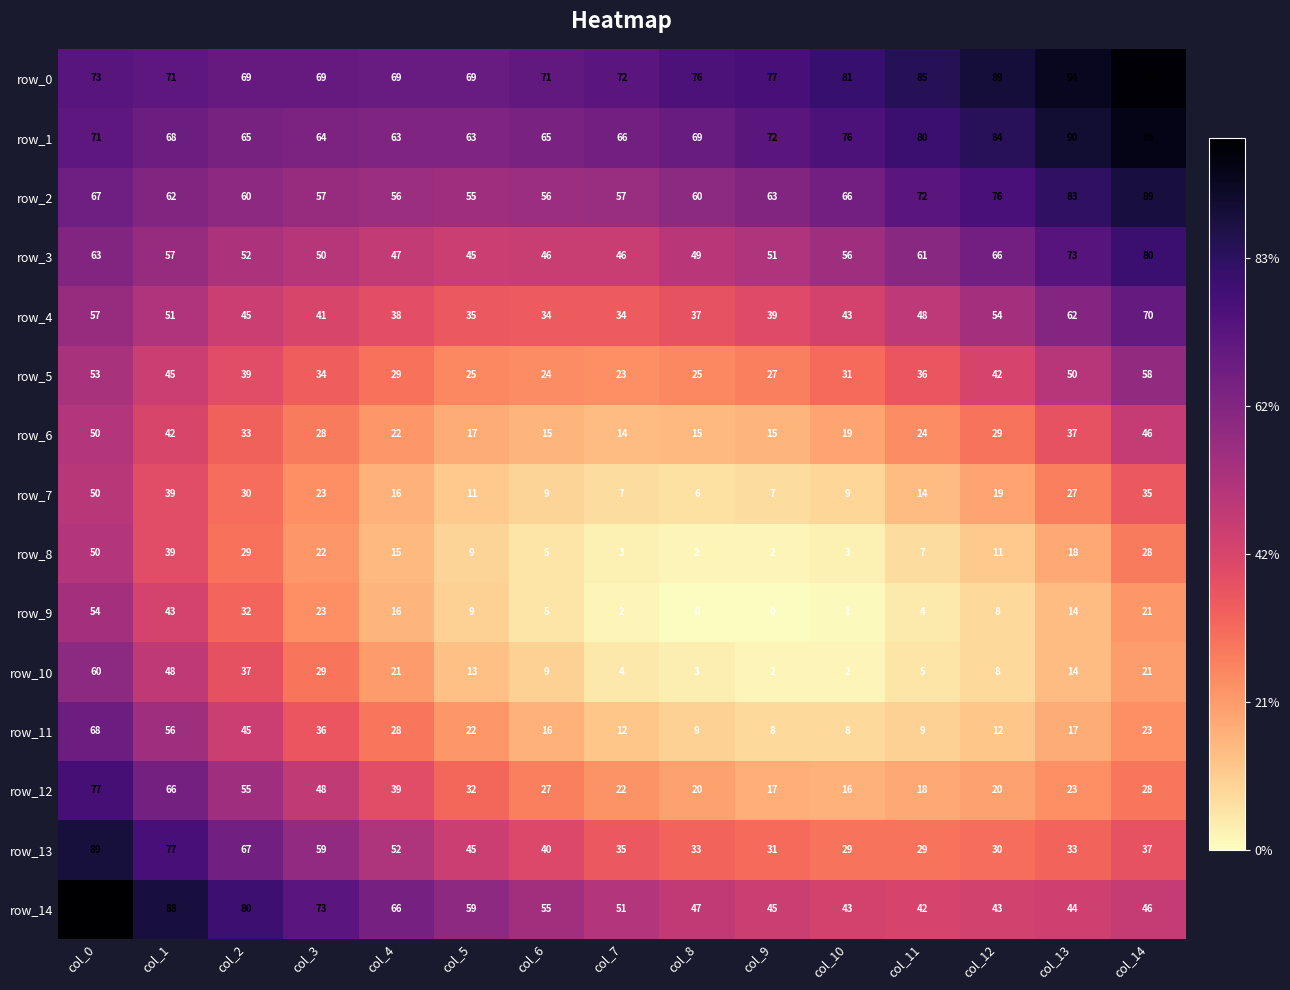

What is the difference between the highest and lowest values at col_4?

54